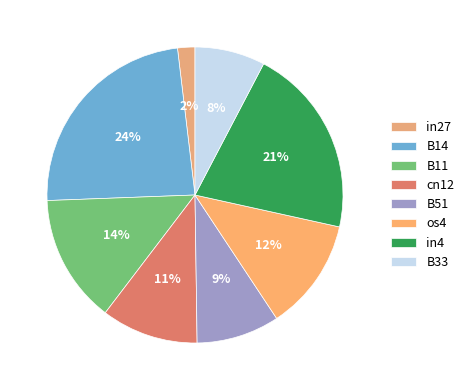

To the nearest percent, what percentage of the pie is in27?

2%